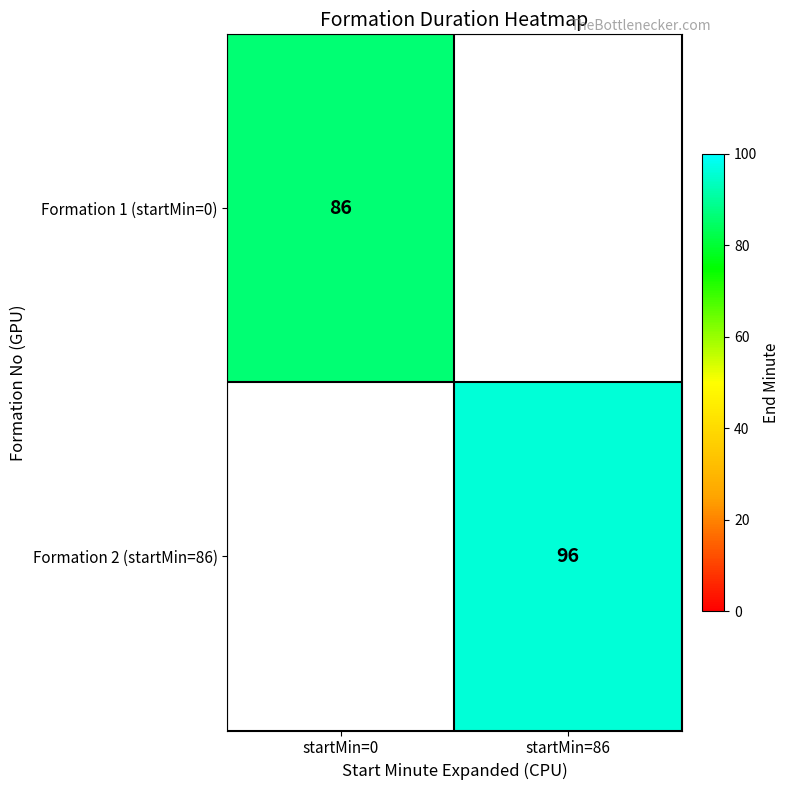

Is it true that Formation 2 (startMin=86) equals 96 at startMin=86?

True